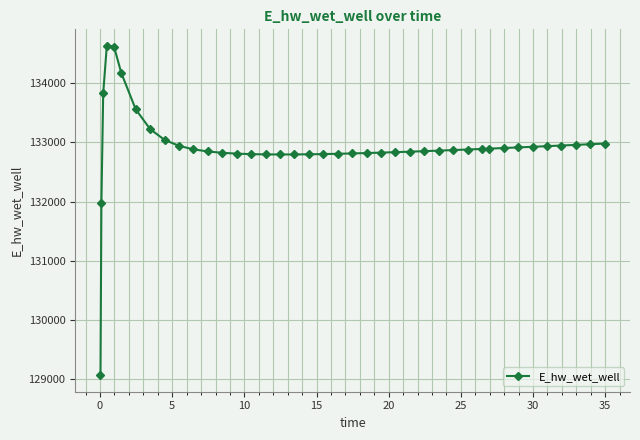

What is the value of the 16th point from the left?

132796.2